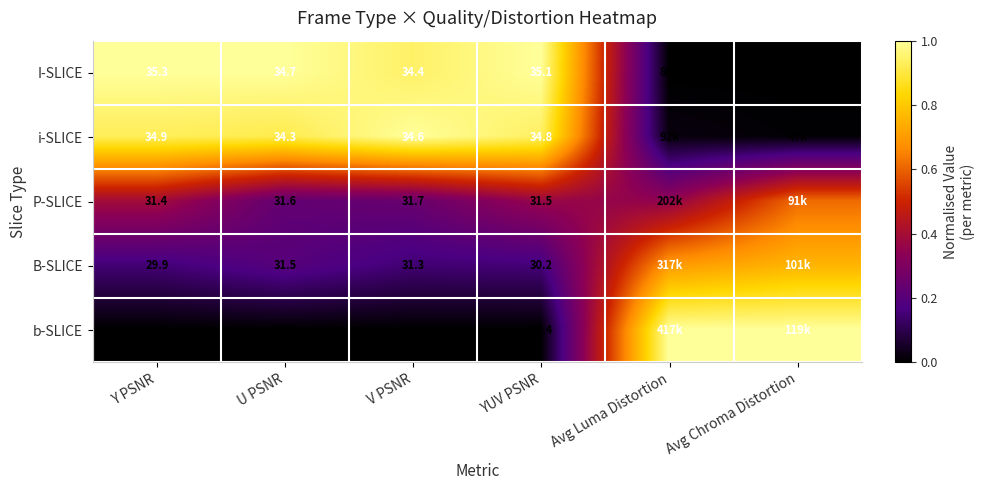

What is the spread (max minus min) of values at YUV PSNR?

5.7